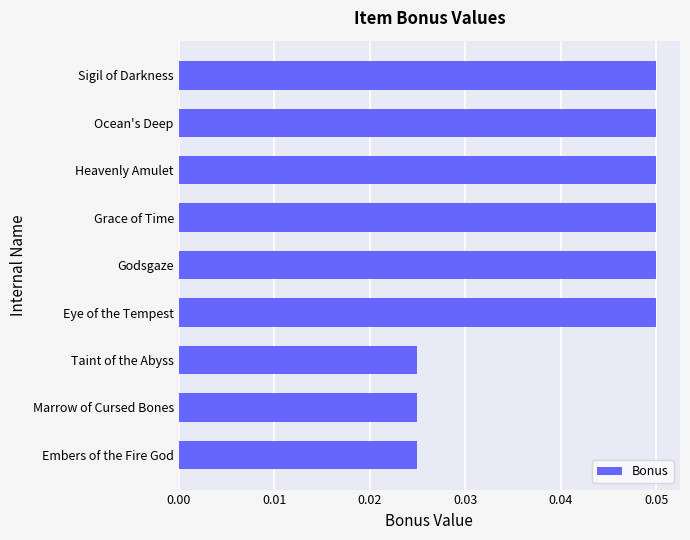

What is the sum of all values?

0.4